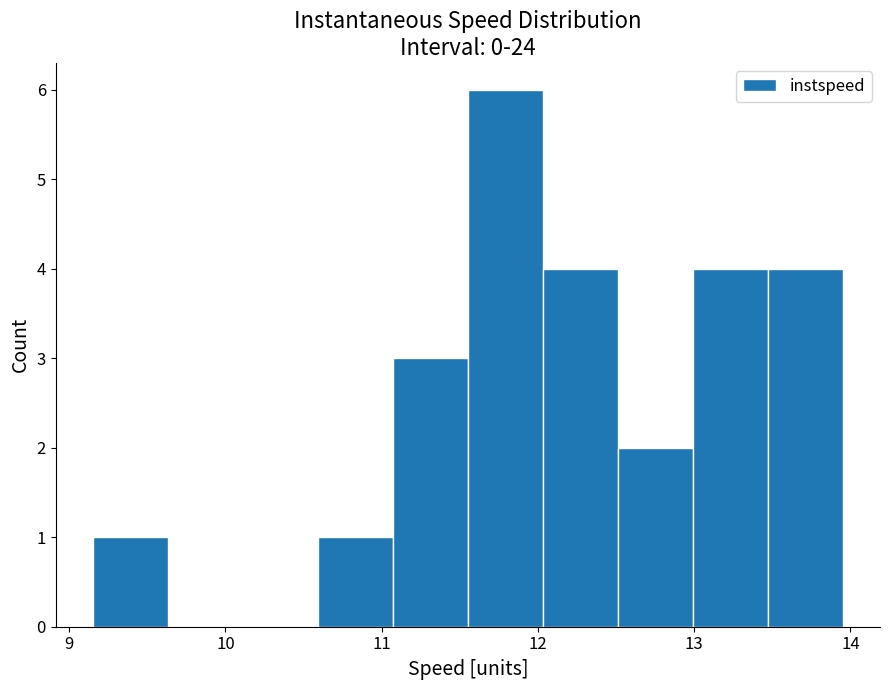

How tall is the bar that spans 12.5 to 13.0 on the x-axis? Neither the bar edges nor the heights are printed on the chart, so give them approximately, as read against the axes.

2